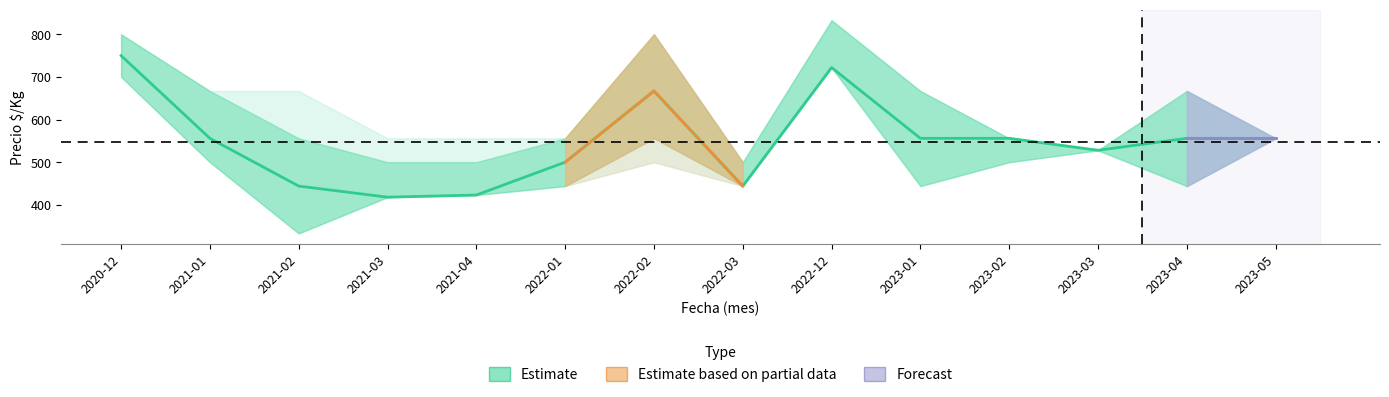

How many lines are shown in the chart?

1